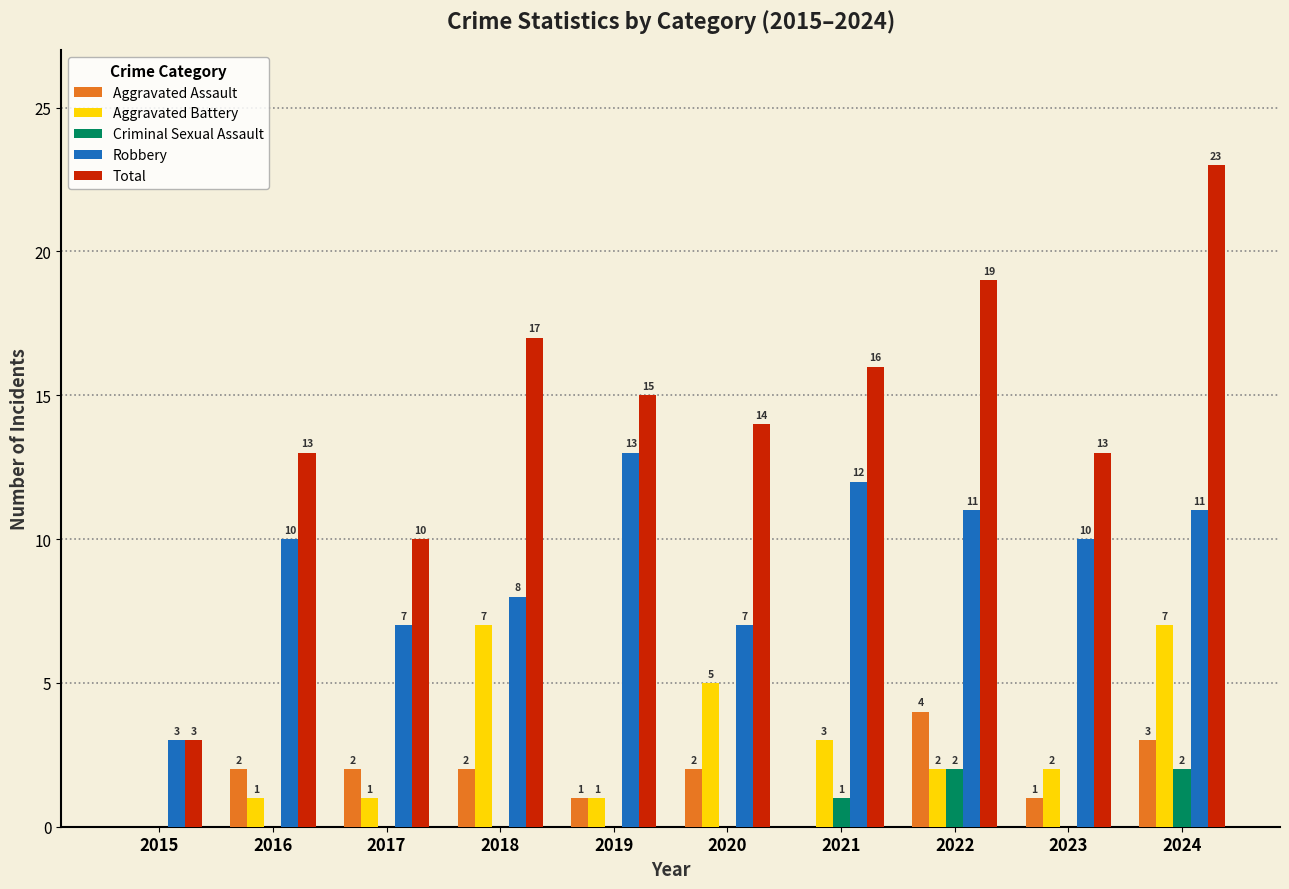

True or false: Aggravated Assault has a value of 3 at 2020.

False